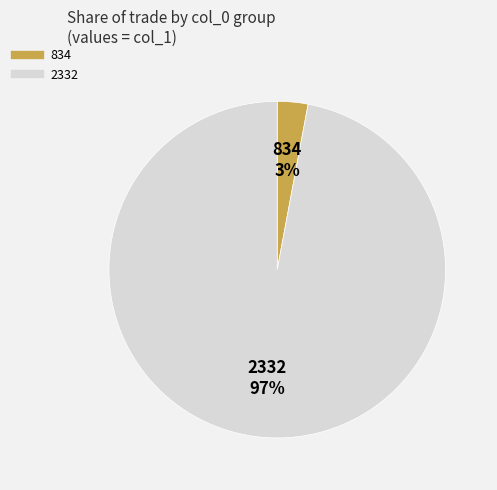

Which category accounts for the majority?

2332